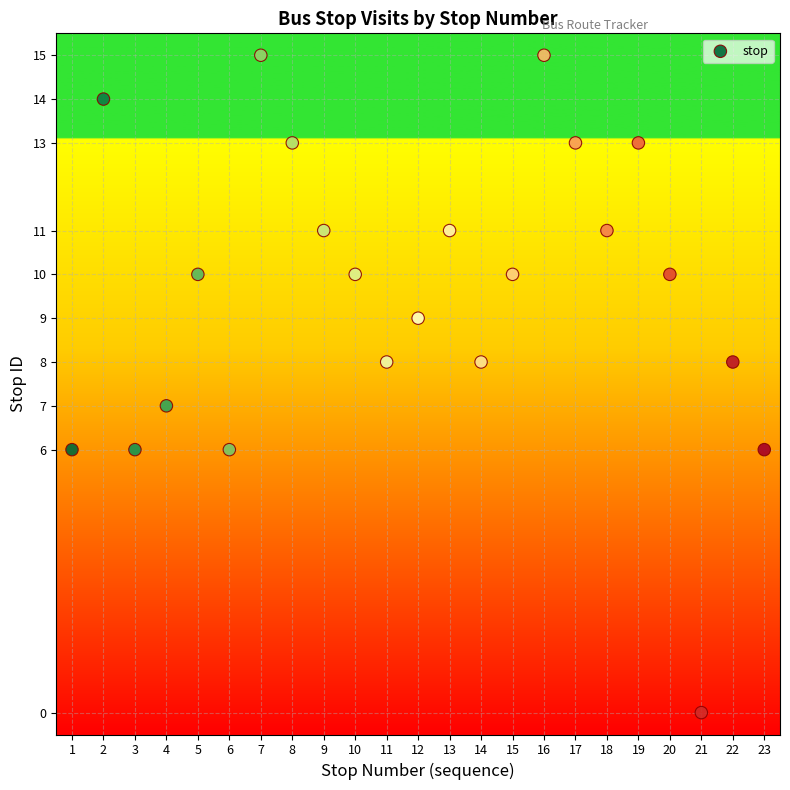

What is the range of Y values (max minus min)?

15